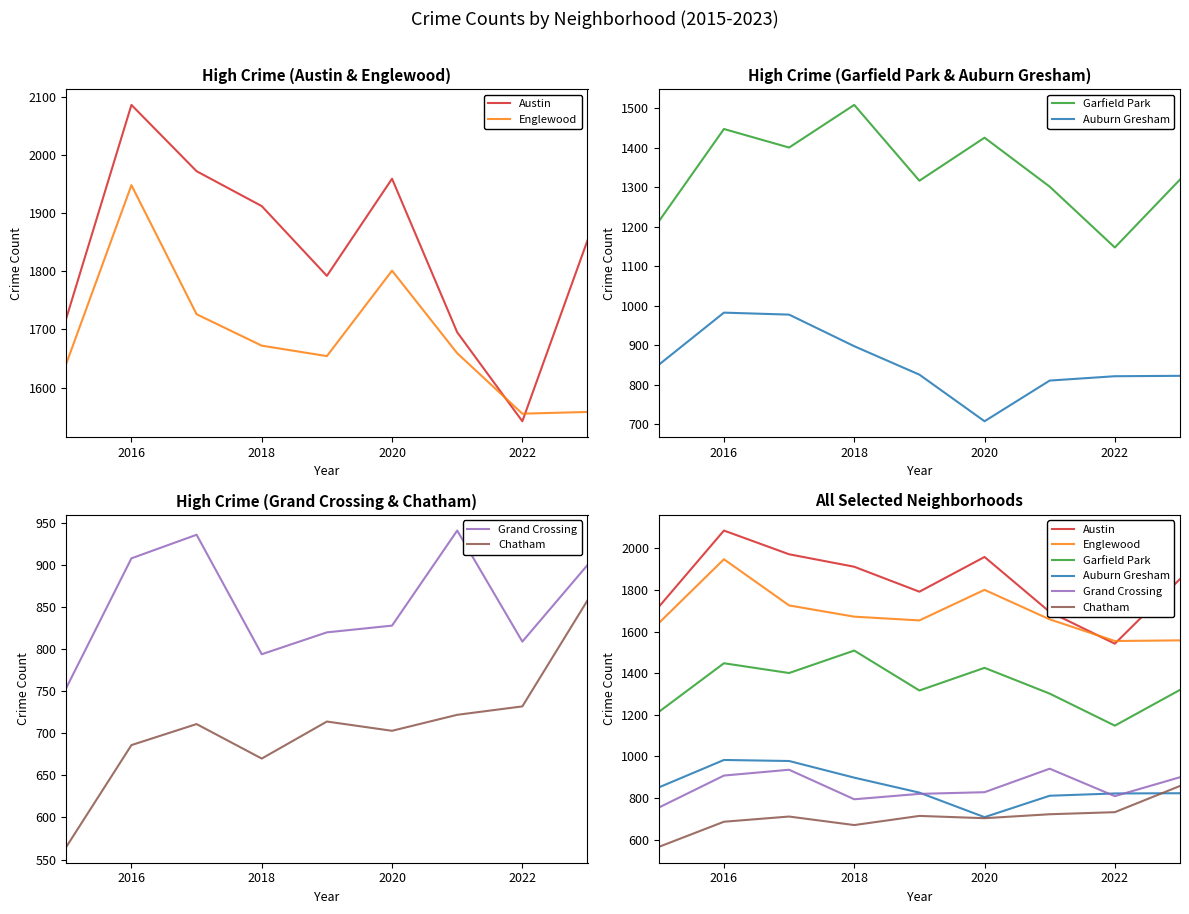

Reading left to right, transcribe all the data shown in this chart.

Austin: 1719	2086	1972	1912	1792	1959	1695	1542	1853
Englewood: 1641	1948	1726	1672	1654	1801	1659	1555	1558
Garfield Park: 1214	1448	1401	1509	1317	1426	1302	1148	1320
Auburn Gresham: 851	983	978	898	826	708	811	822	823
Grand Crossing: 754	908	936	794	820	828	941	809	900
Chatham: 565	686	711	670	714	703	722	732	858